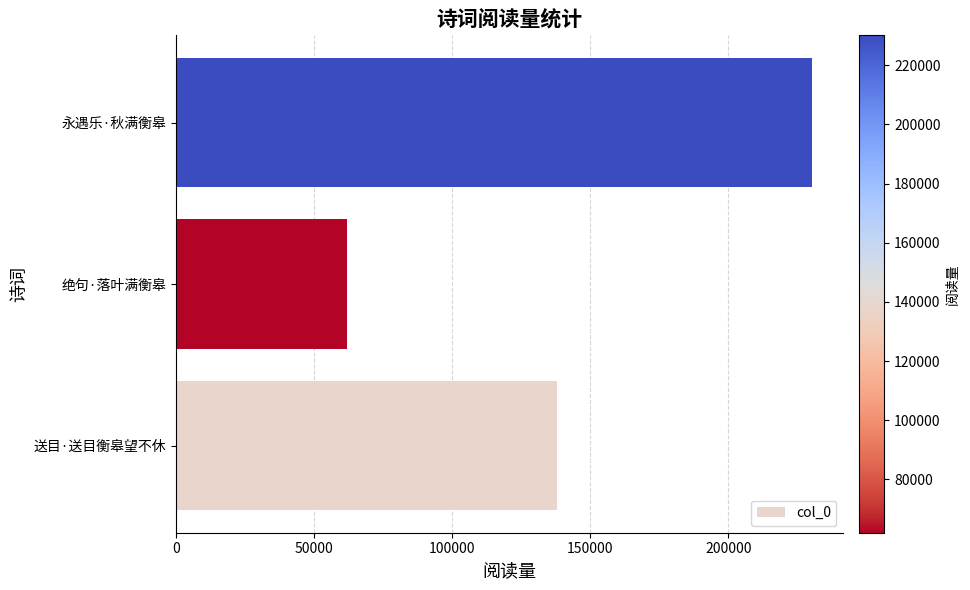

Reading top to bottom, transcribe all the data shown in this chart.

永遇乐·秋满衡皋=230109	绝句·落叶满衡皋=61943	送目·送目衡皋望不休=137970